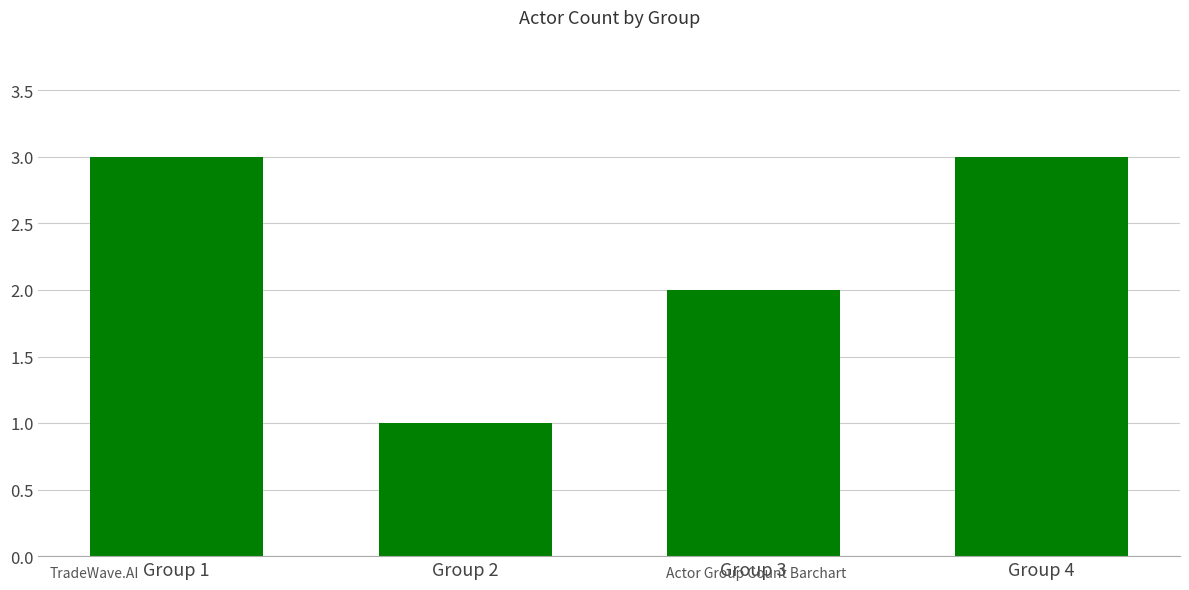

How many values are between 2 and 3?

3